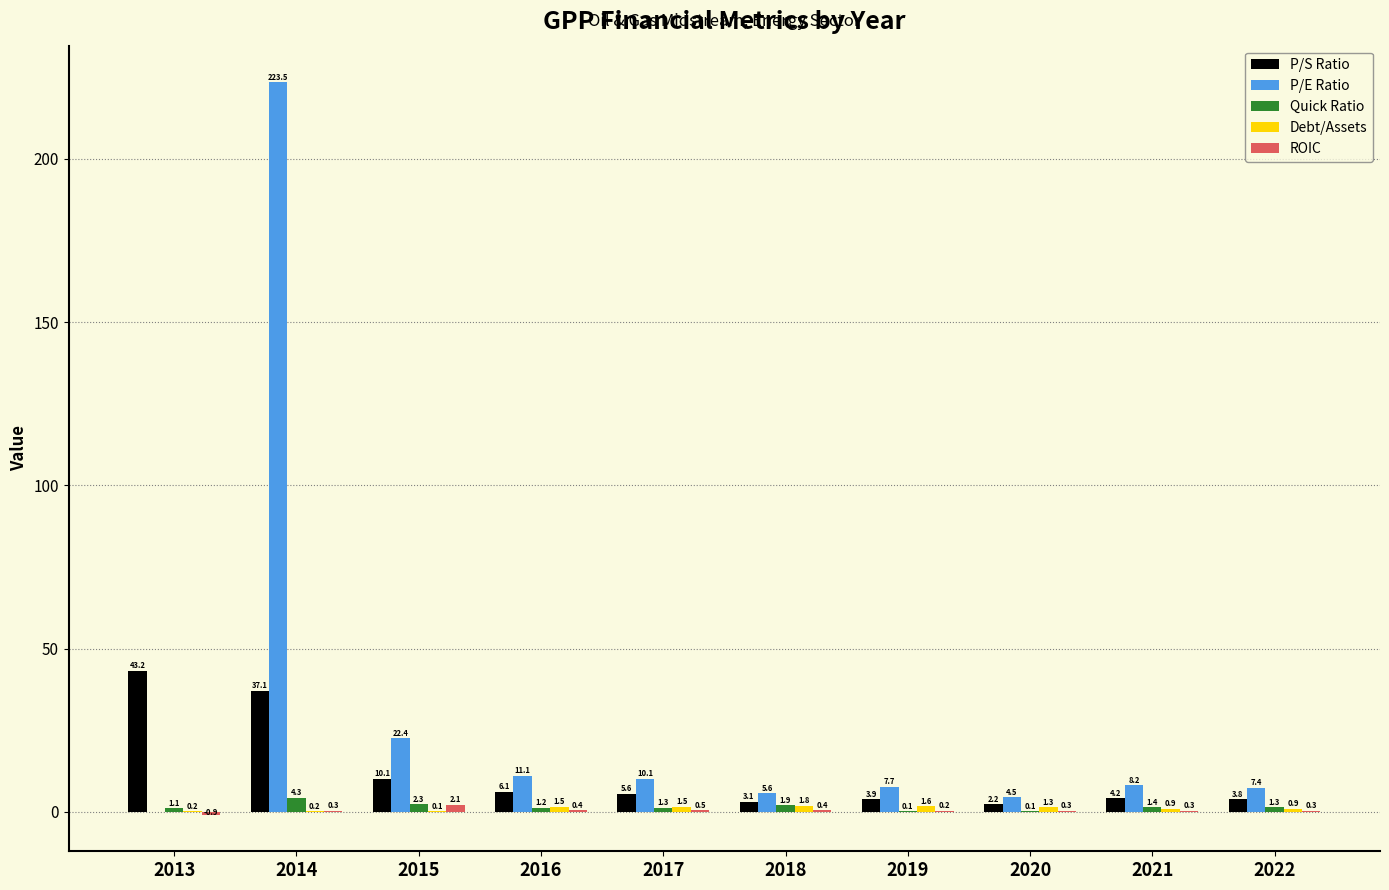

Which series changed the most between 2016 and 2019?

P/E Ratio